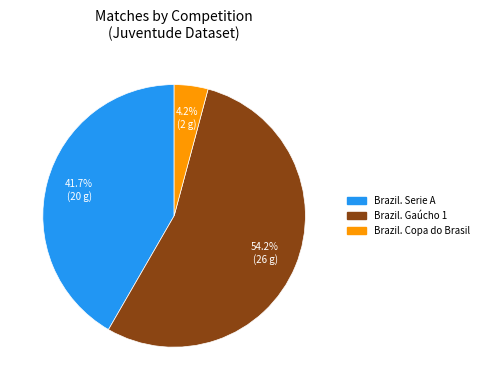

Between Brazil. Serie A and Brazil. Copa do Brasil, which is larger?

Brazil. Serie A